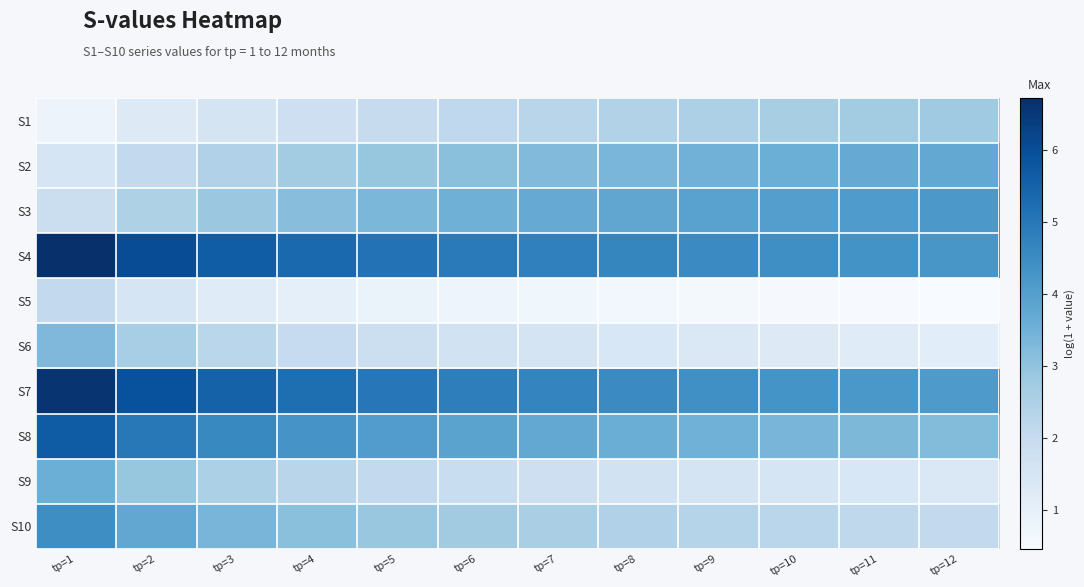

Between tр=9 and tр=10, which series saw the biggest shift?

S4